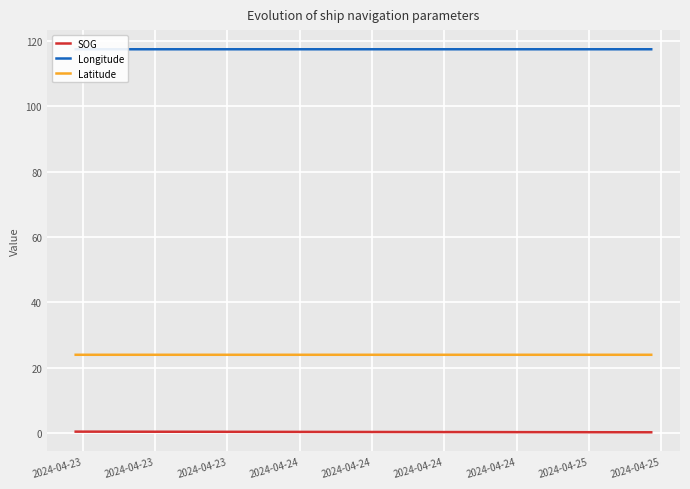

Which series has the largest total across all categories?

Longitude